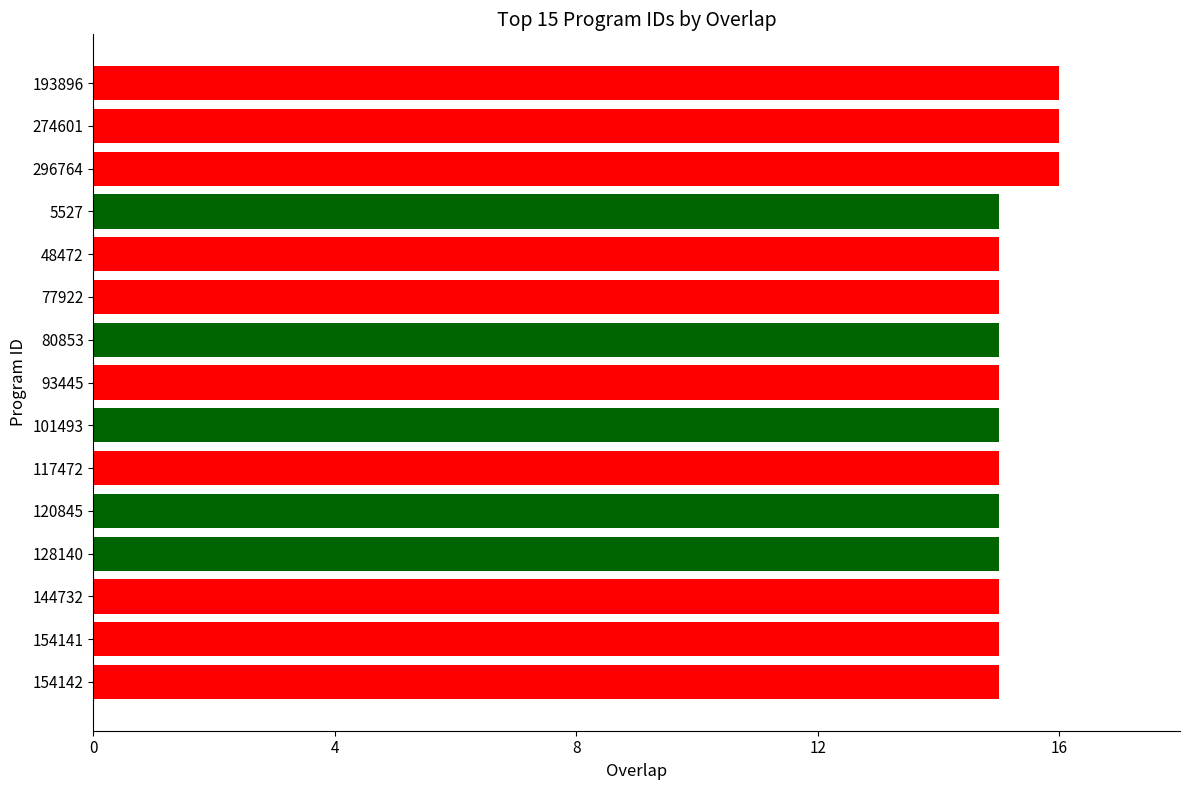

How many categories are shown in the chart?

15